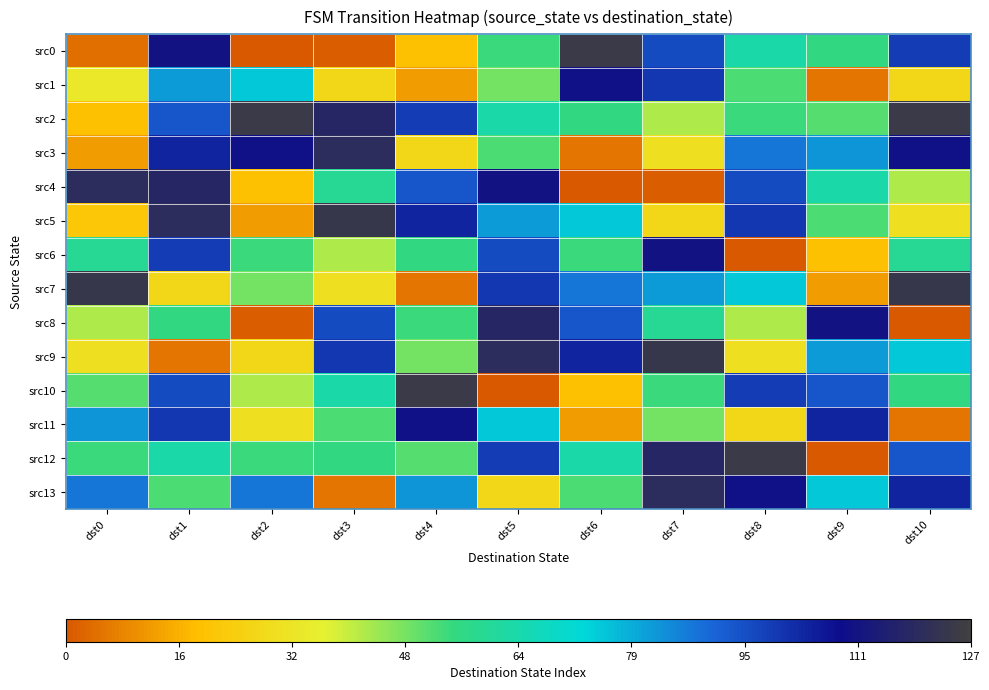

Between dst2 and dst10, which series saw the biggest shift?

src0